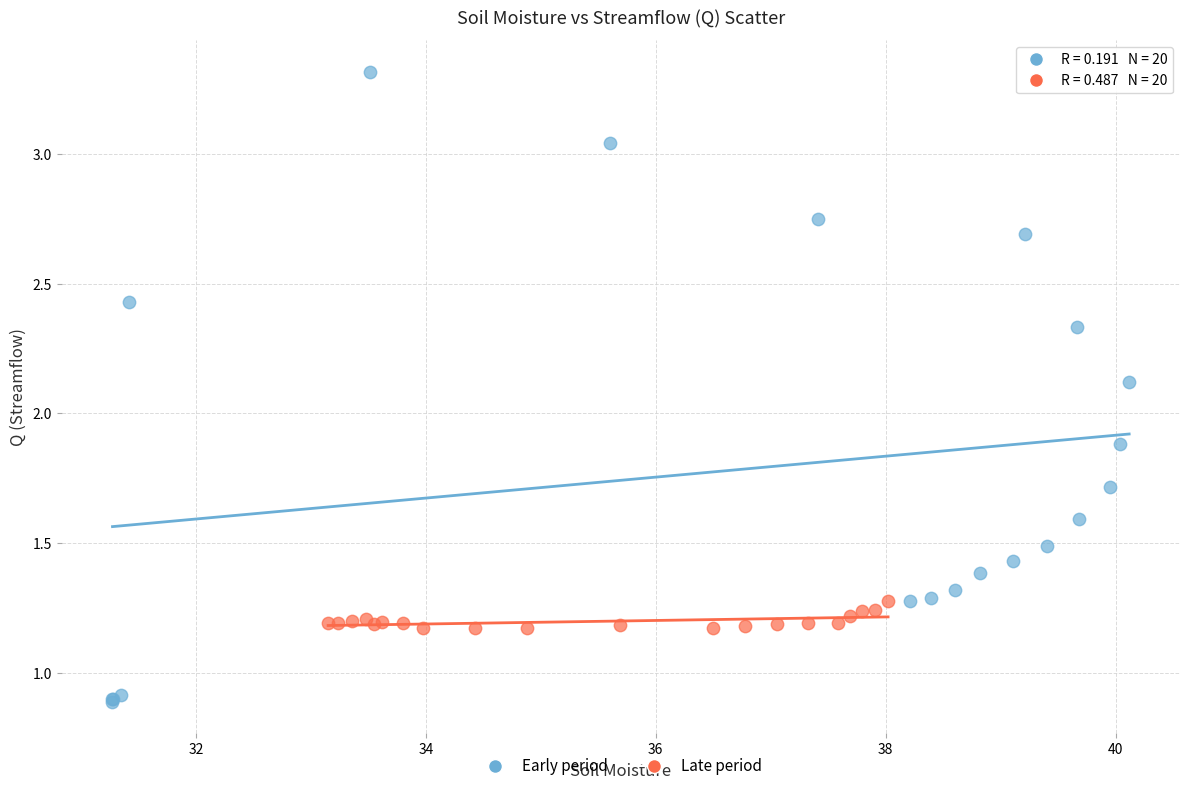

Which series has the largest Y range (max minus min)?

Early period